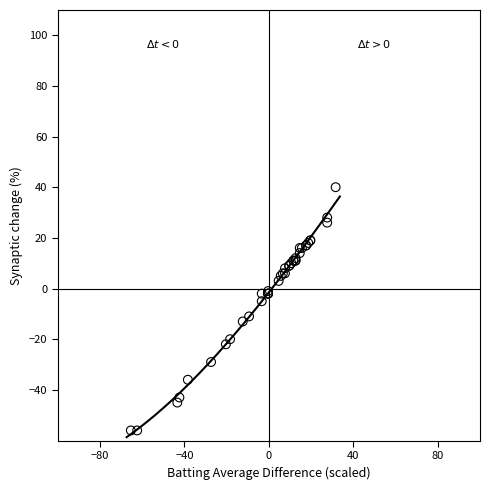

What Y value in the scatter plot is closest to -7?

-4.9